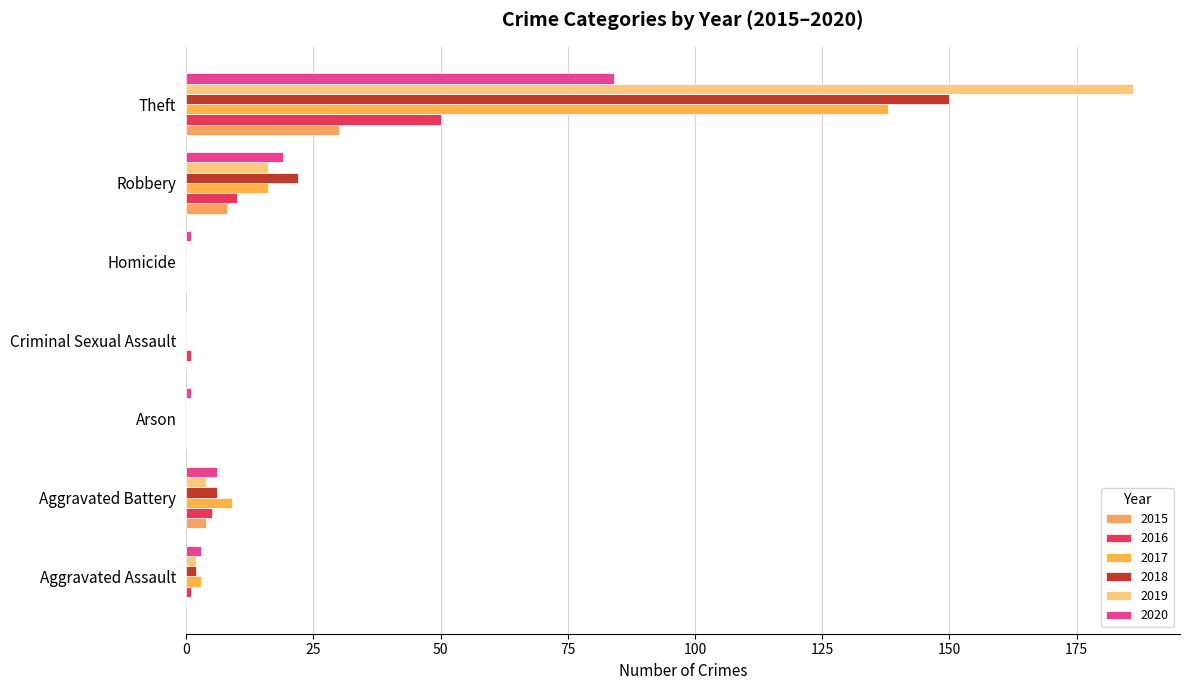

How many series are shown in this chart?

6